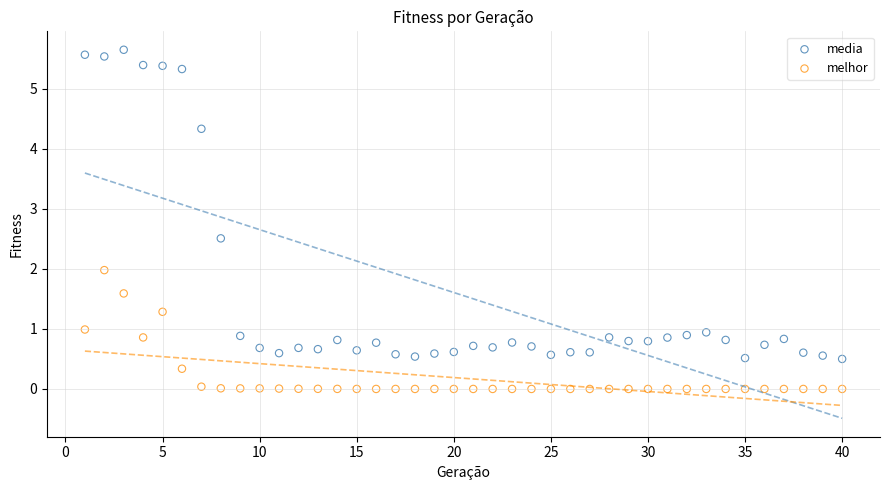

Which series has the widest spread of Y values?

media